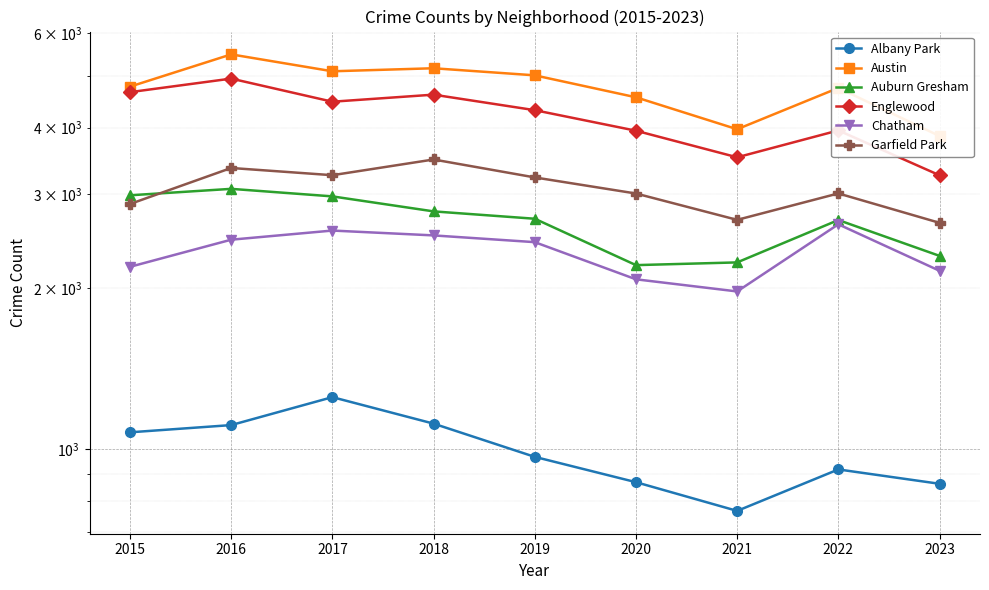

How many values in the Albany Park series exceed 968?

4